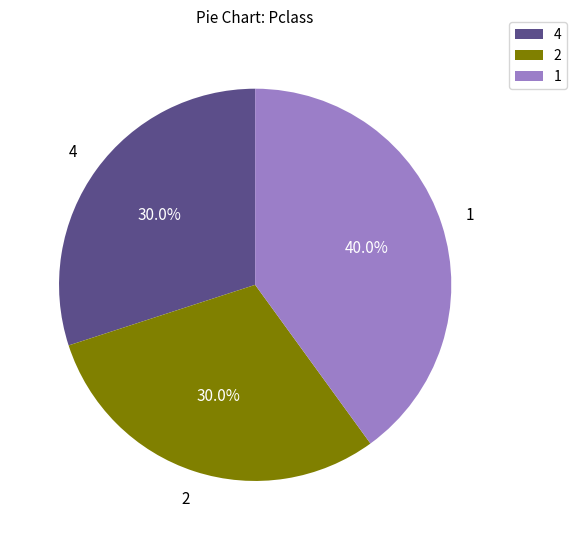

What is the largest slice in the pie chart?

1